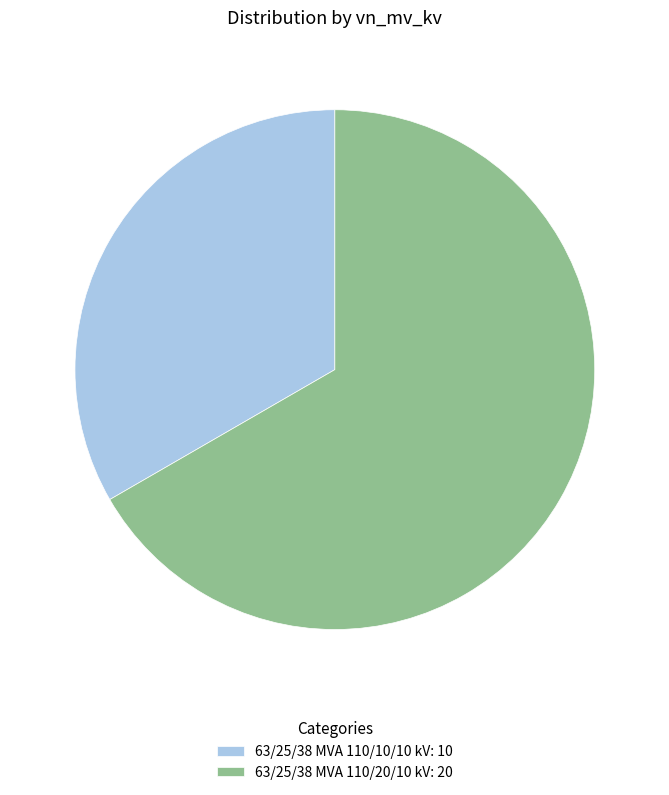

Between 63/25/38 MVA 110/20/10 kV: 20 and 63/25/38 MVA 110/10/10 kV: 10, which is larger?

63/25/38 MVA 110/20/10 kV: 20